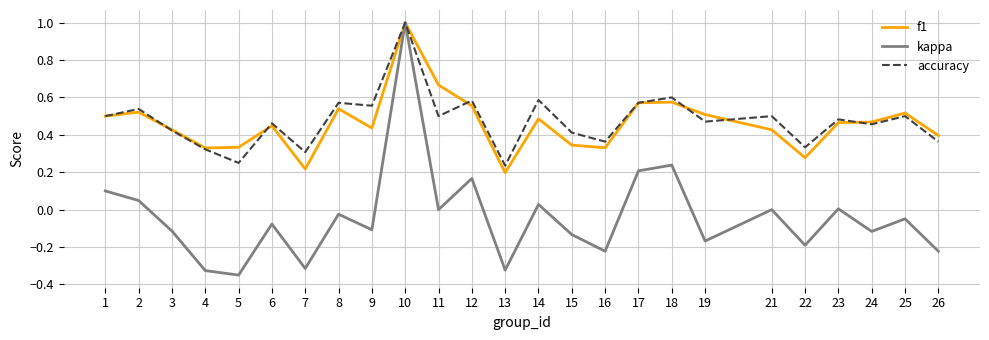

What is the total value across all series at 2?

1.1